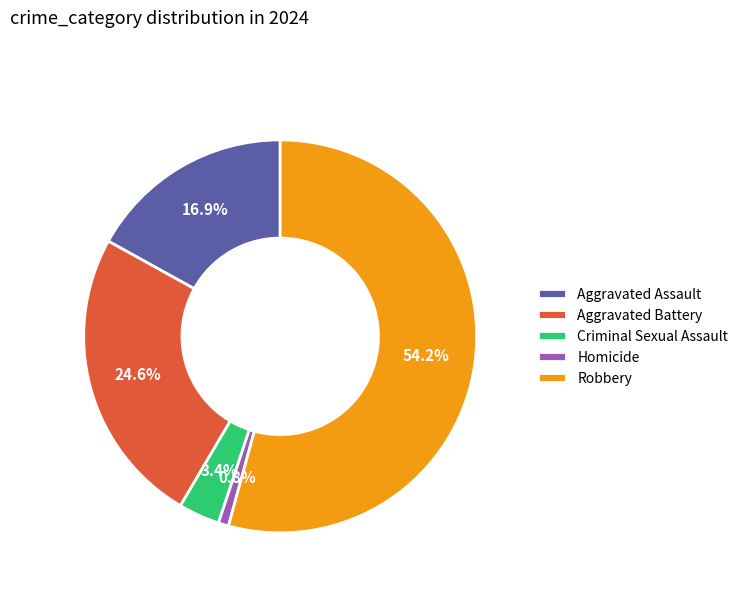

Count the number of slices in the pie.

5